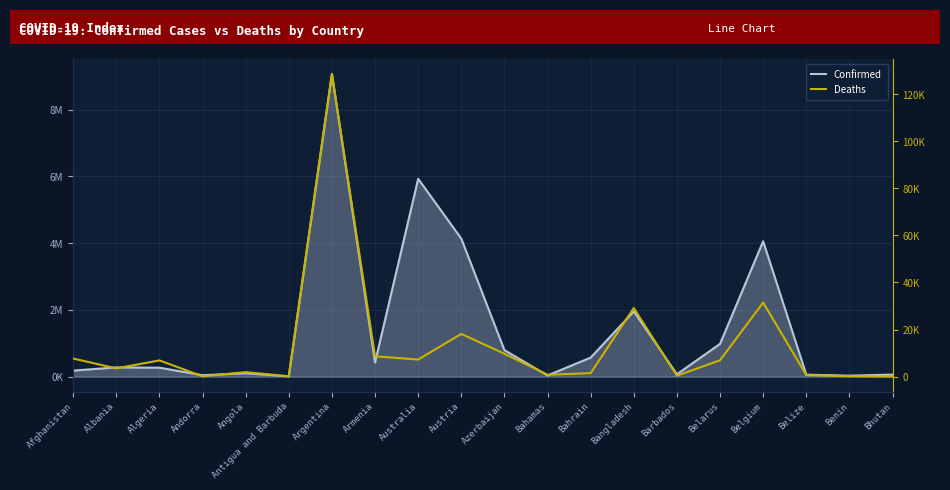

The value of Deaths at Belarus is 6943. True or false?

True